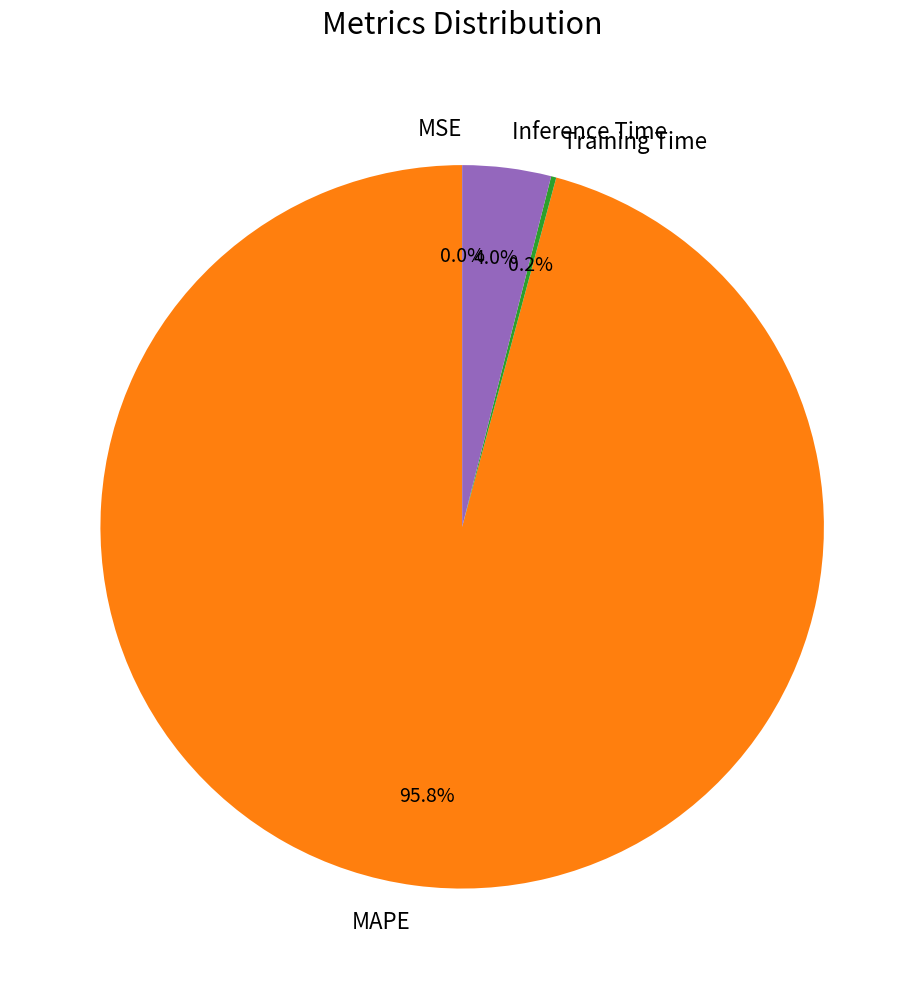

To the nearest percent, what is the average slice percentage?

25%